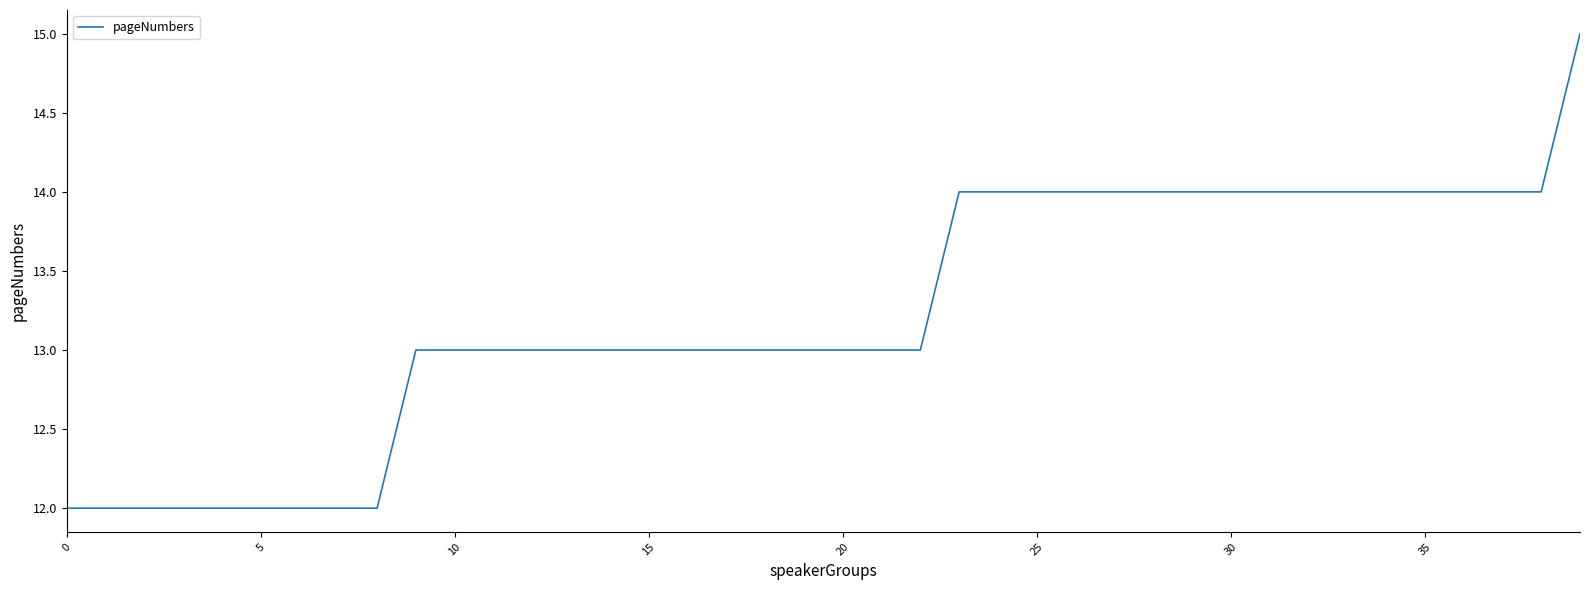

What is the maximum value shown in the chart?

15